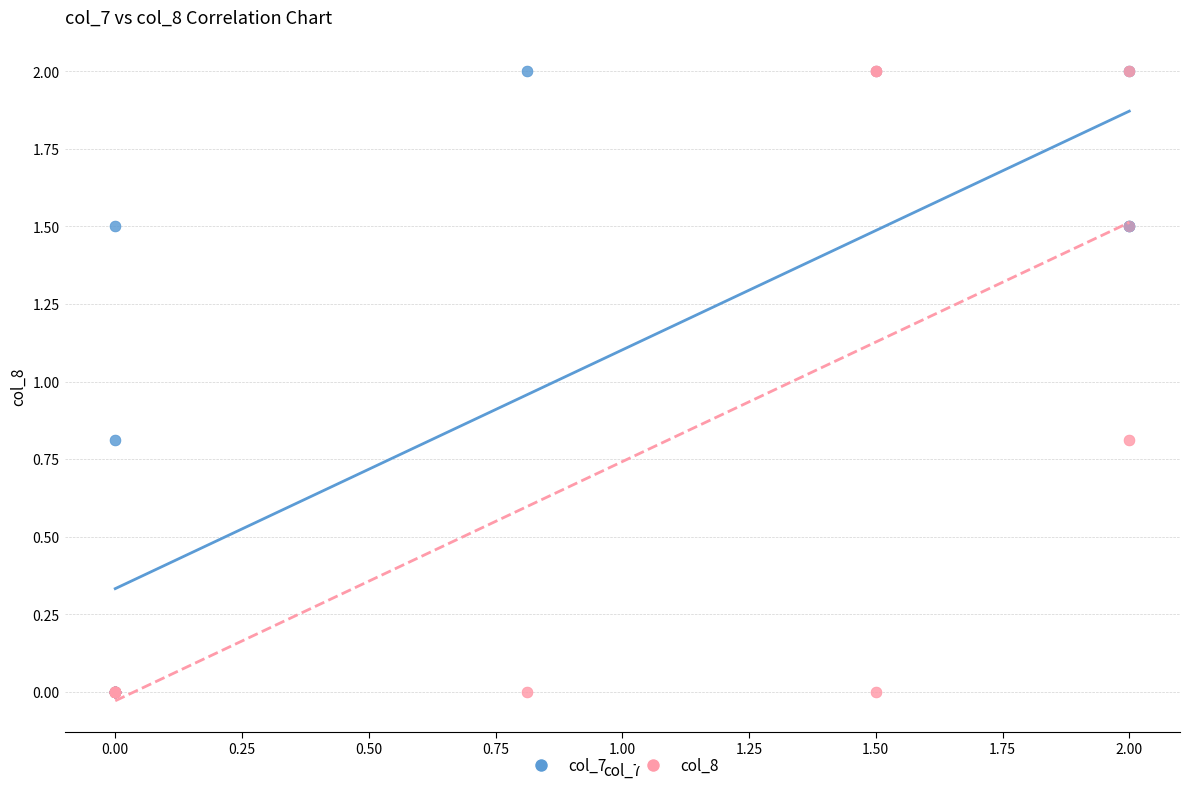

What are all the series names shown in the legend?

col_7, col_8